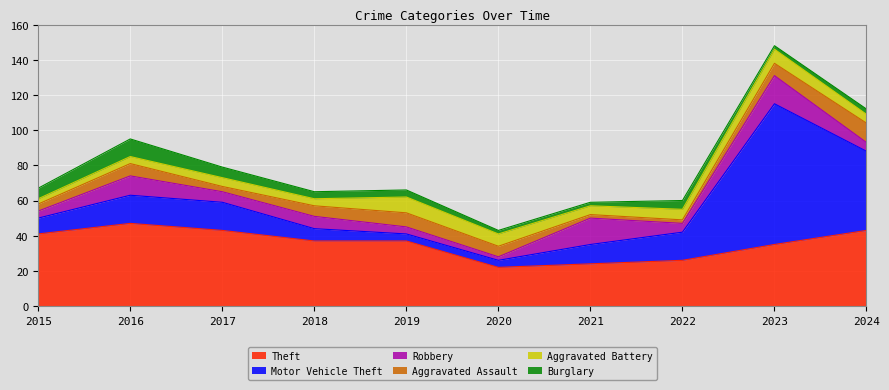

Which has a higher value, 2015 or 2022?

2015